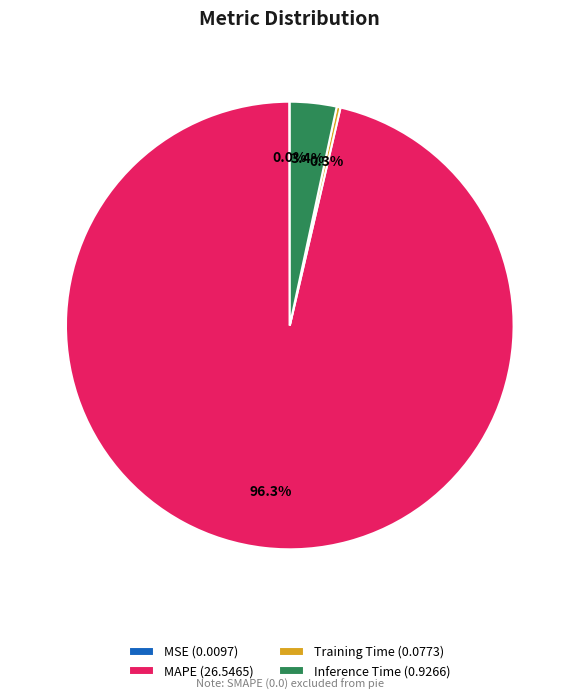

Which slice is the largest?

MAPE (26.5465)